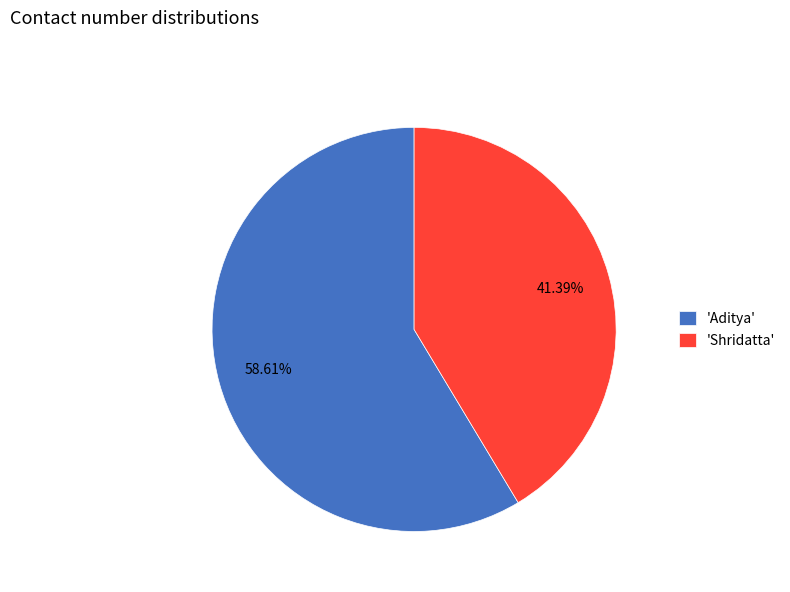

Rank the categories by value from highest to lowest.

'Aditya', 'Shridatta'